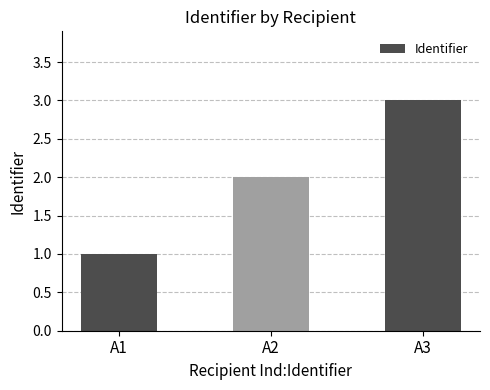

What value does the data have at A2?

2